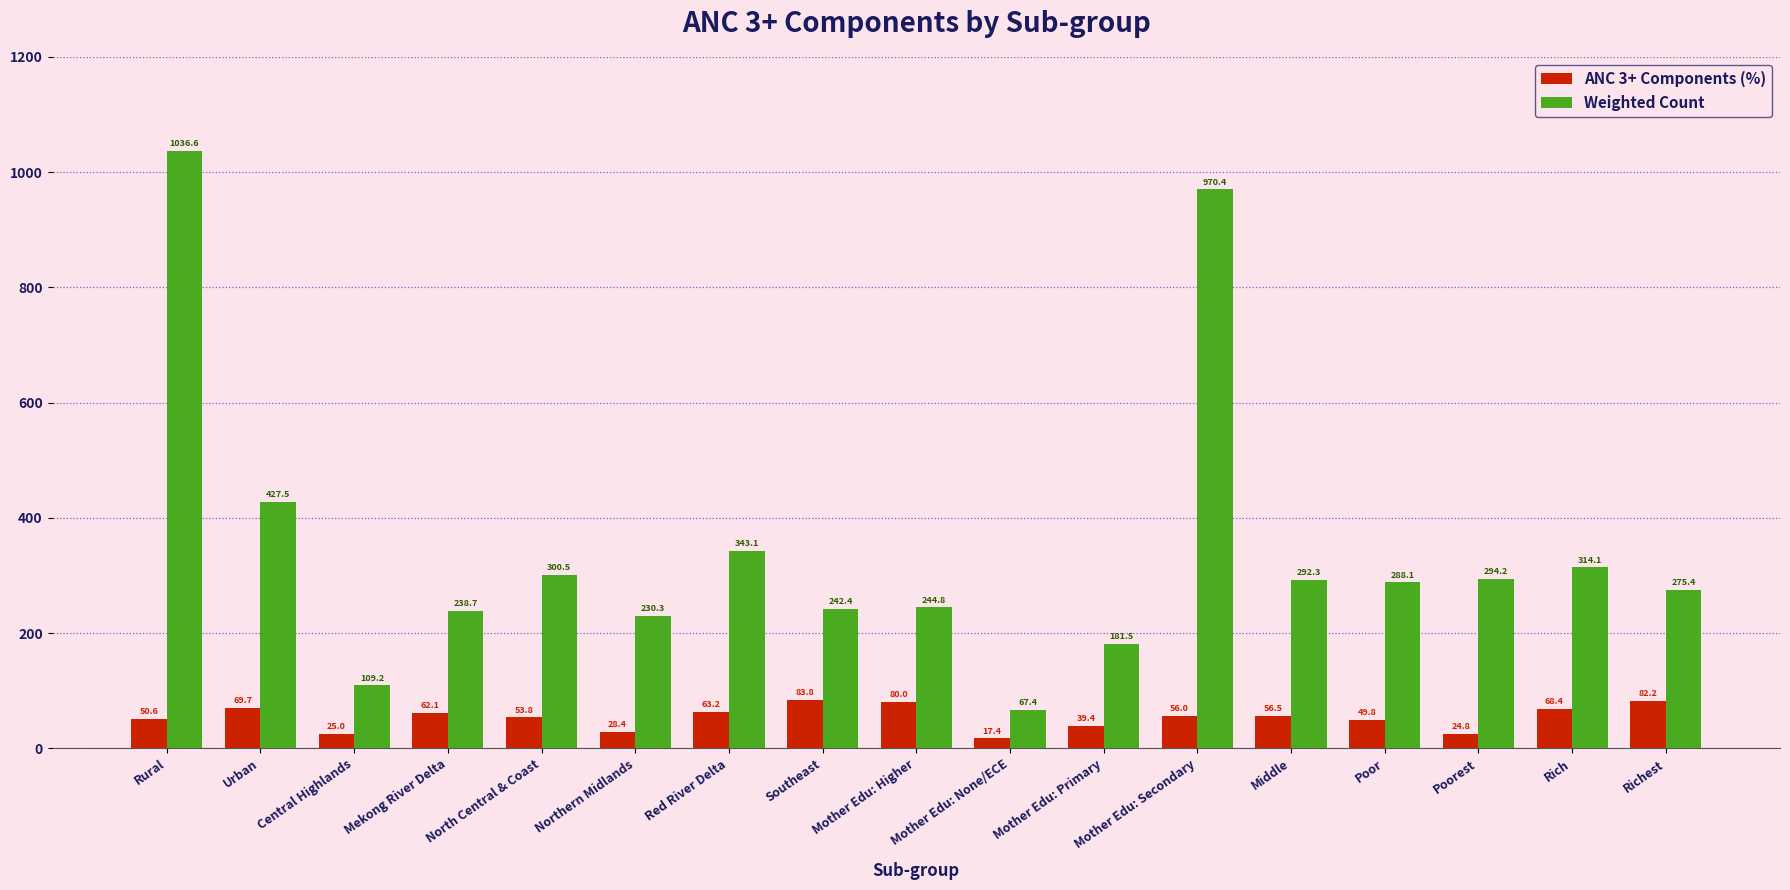

Does the chart contain stacked bars?

No